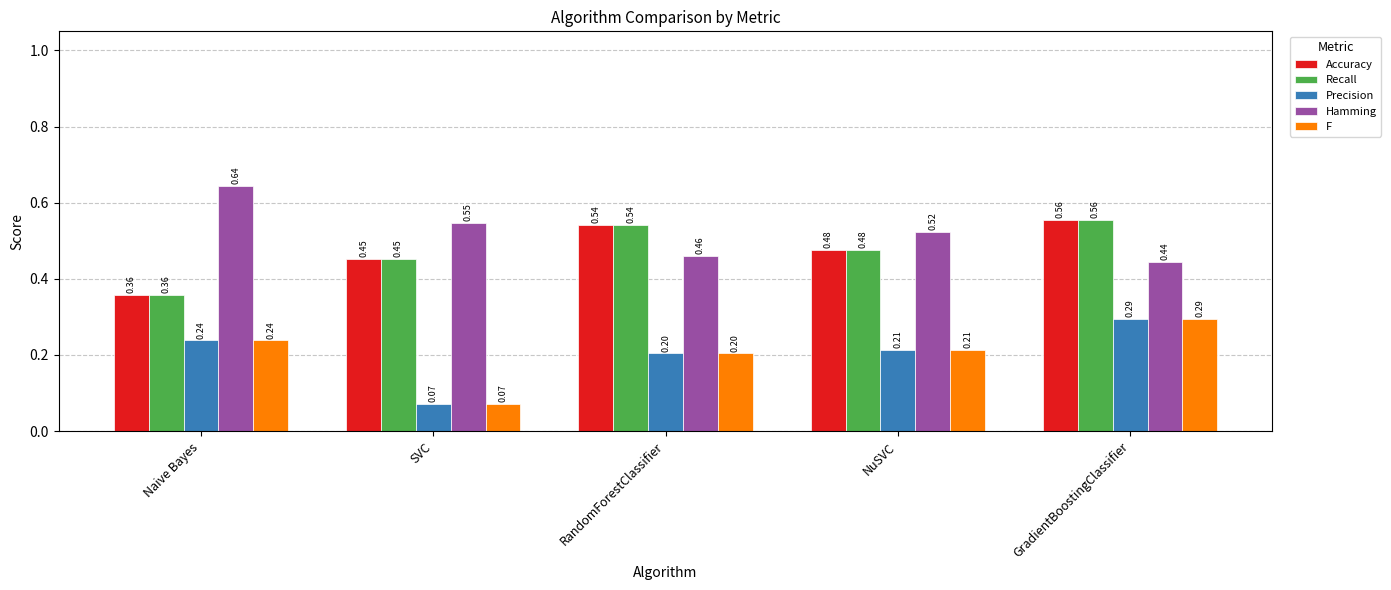

Which category has the highest value in the Recall series?

GradientBoostingClassifier